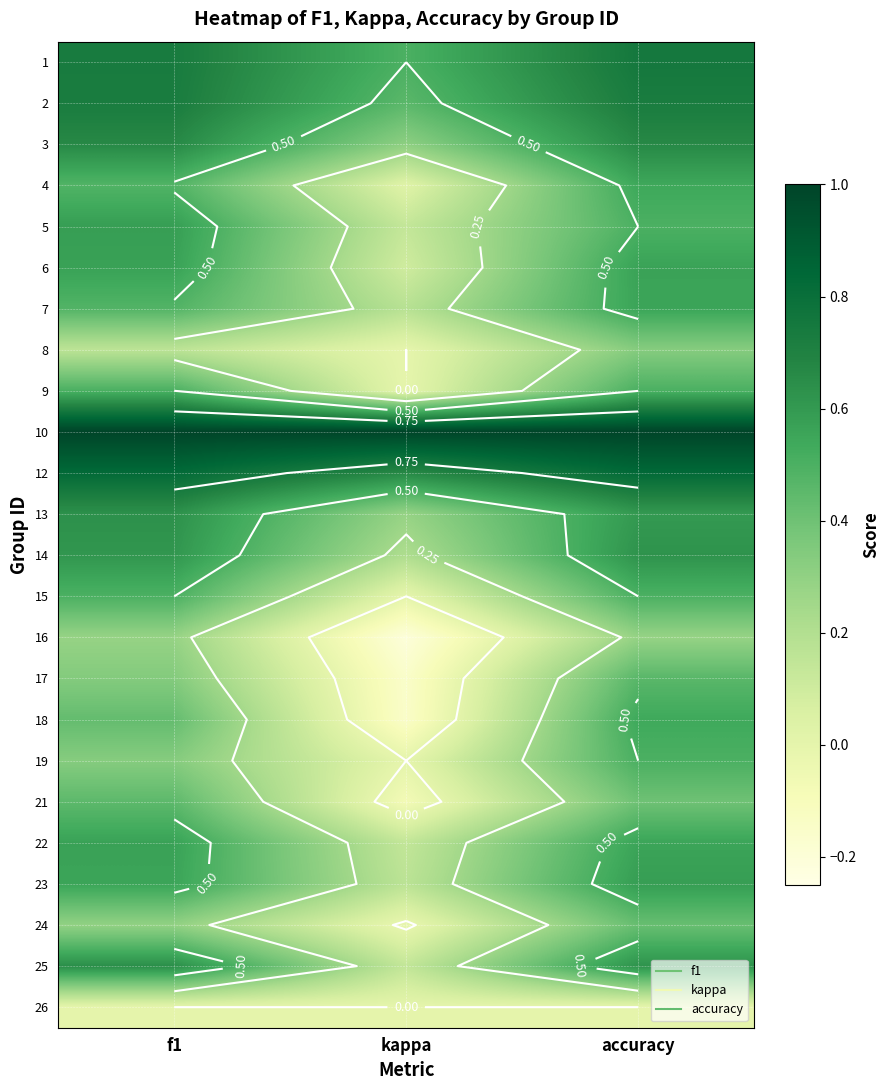

Count the number of categories in the chart.

3